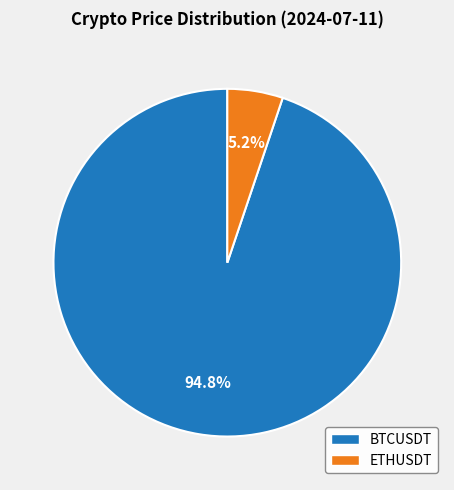

Do ETHUSDT and BTCUSDT together represent more than half of the pie?

Yes